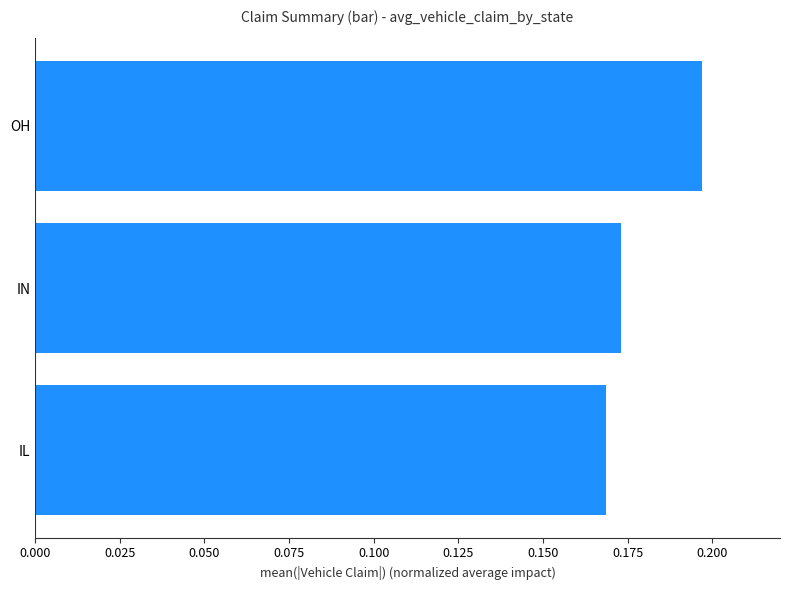

How many bars are there in total?

3